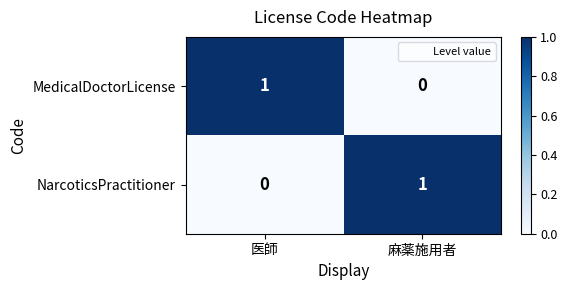

At which label is MedicalDoctorLicense closest to 0?

麻薬施用者